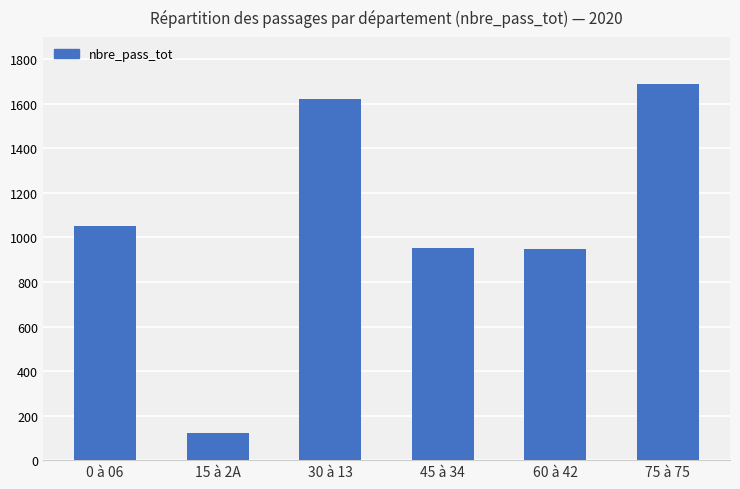

What is the difference between the values at 15 à 2A and 75 à 75?

1568